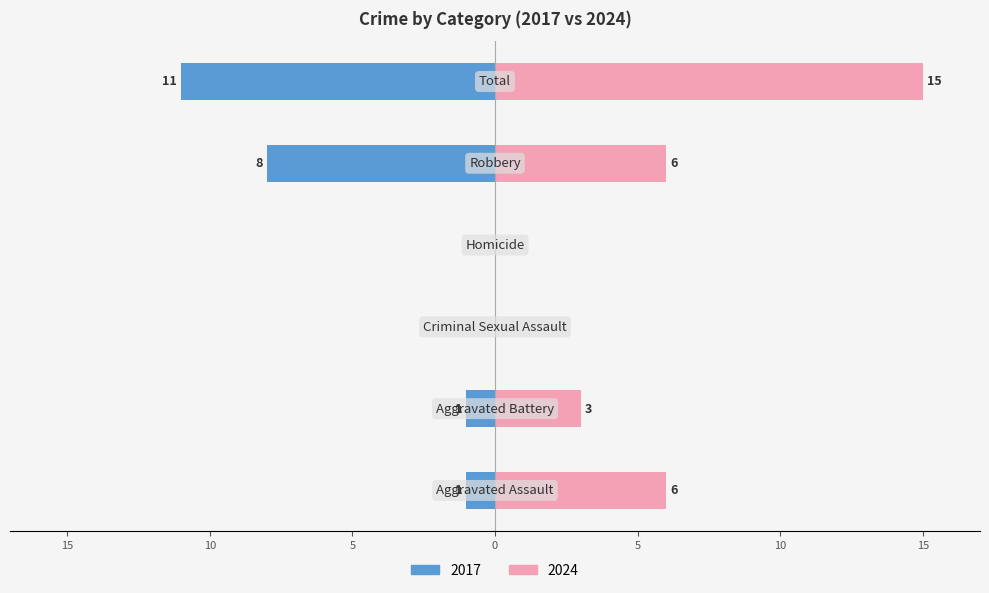

The 2024 series shows -6 at Homicide. True or false?

False